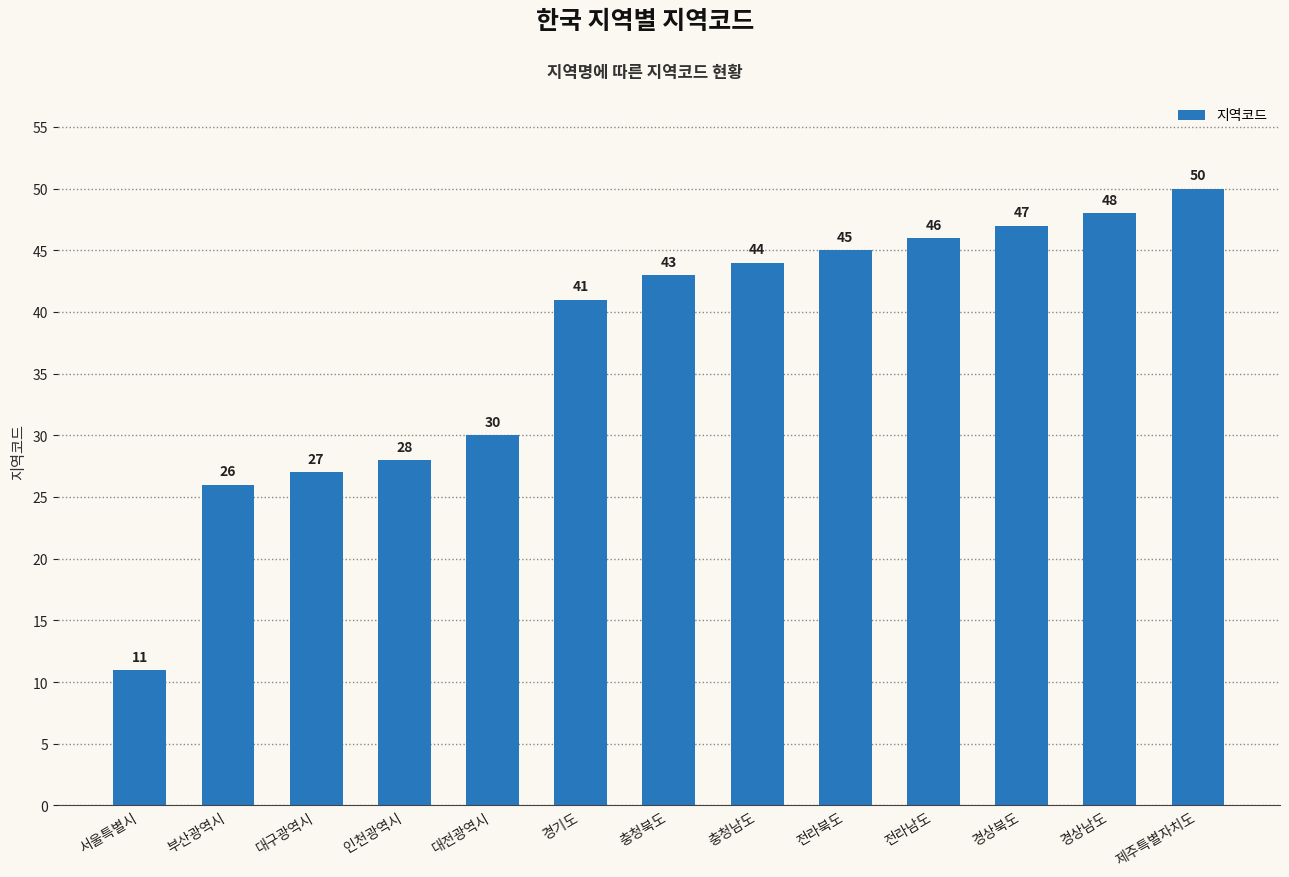

How many bars are there in total?

13